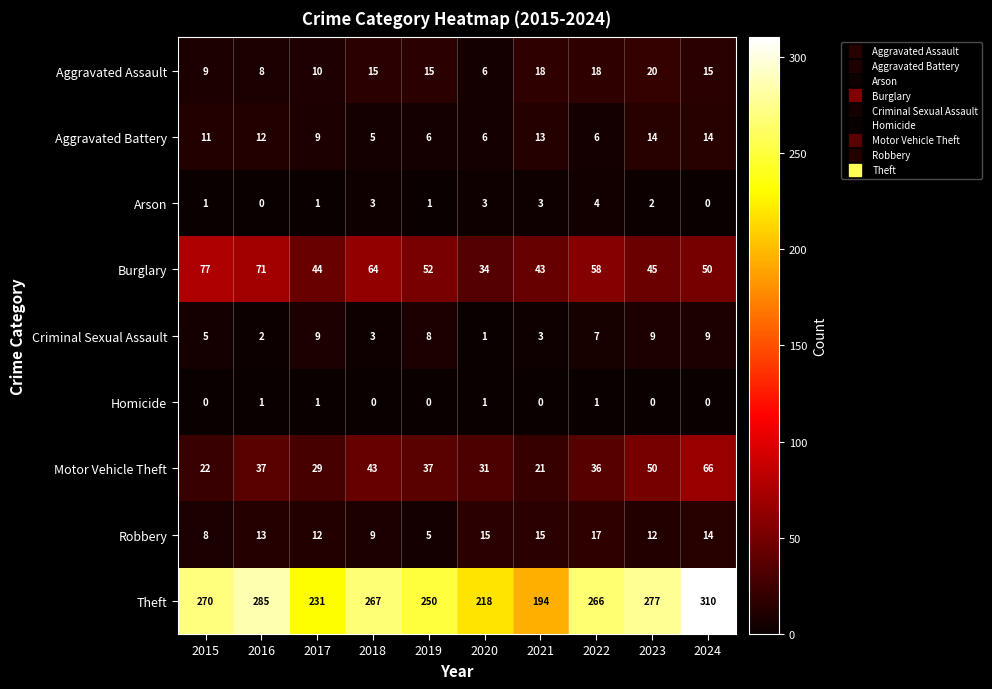

Which series has the widest spread of values?

Theft